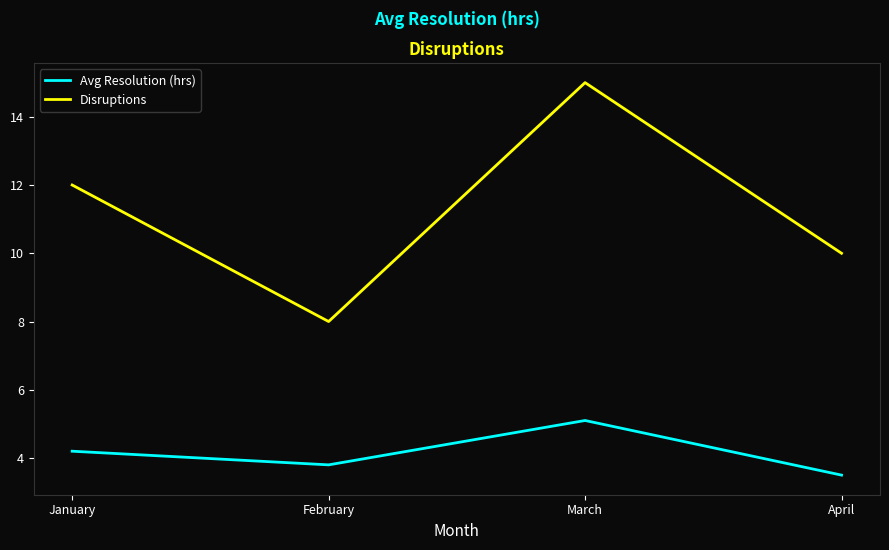

Which series has the largest range (max minus min)?

Disruptions